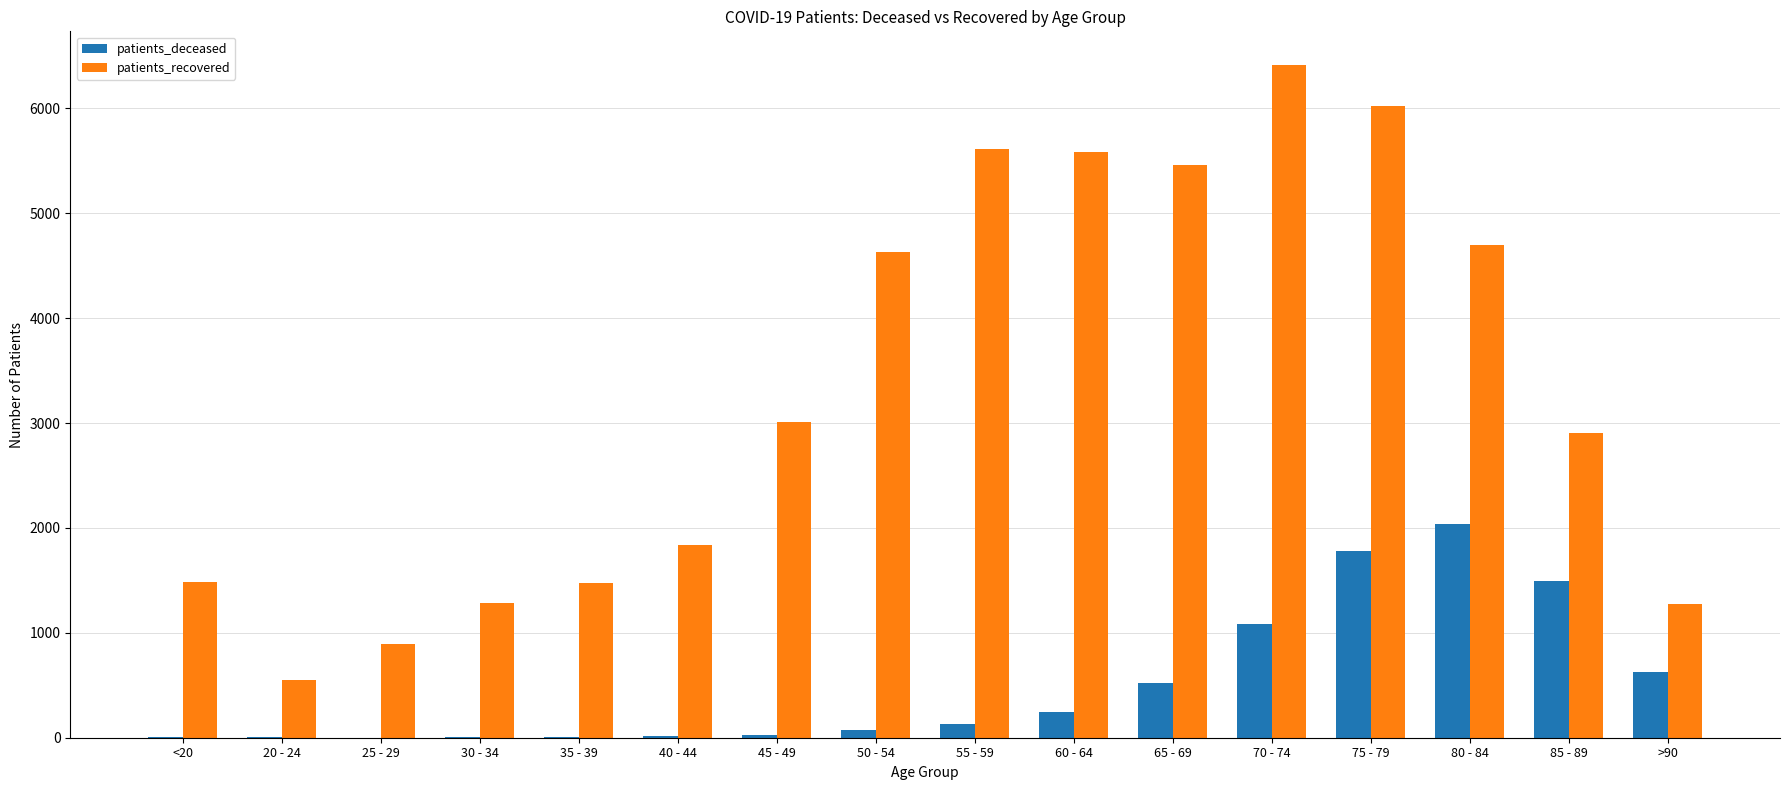

What is the sum of all patients_recovered values?

53136